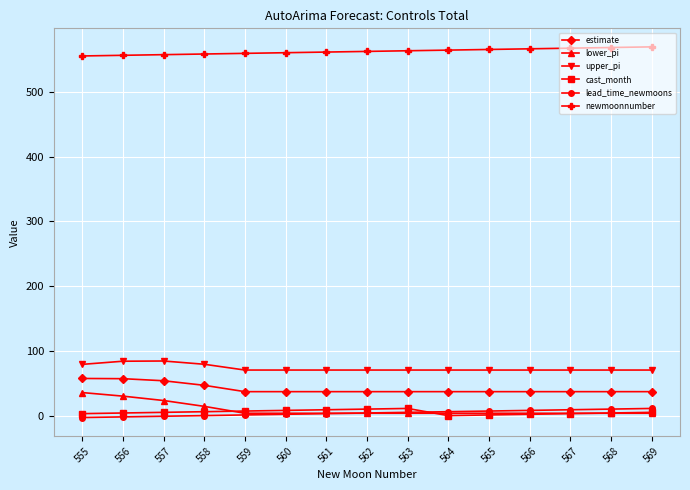

True or false: newmoonnumber and cast_month cross at least once.

False